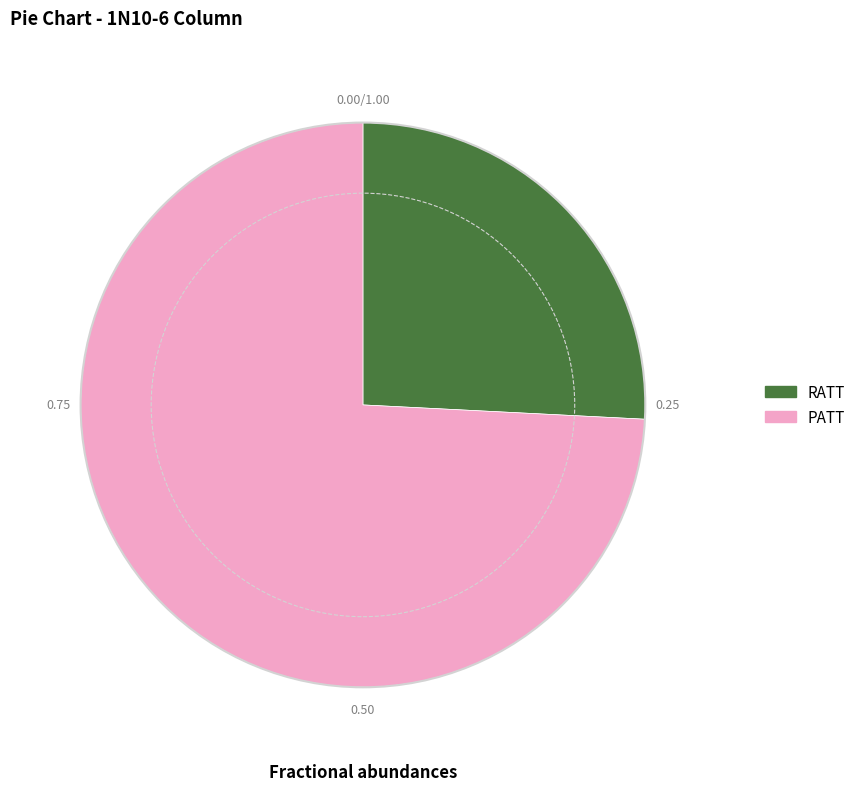

True or false: RATT accounts for 26% of the total.

True